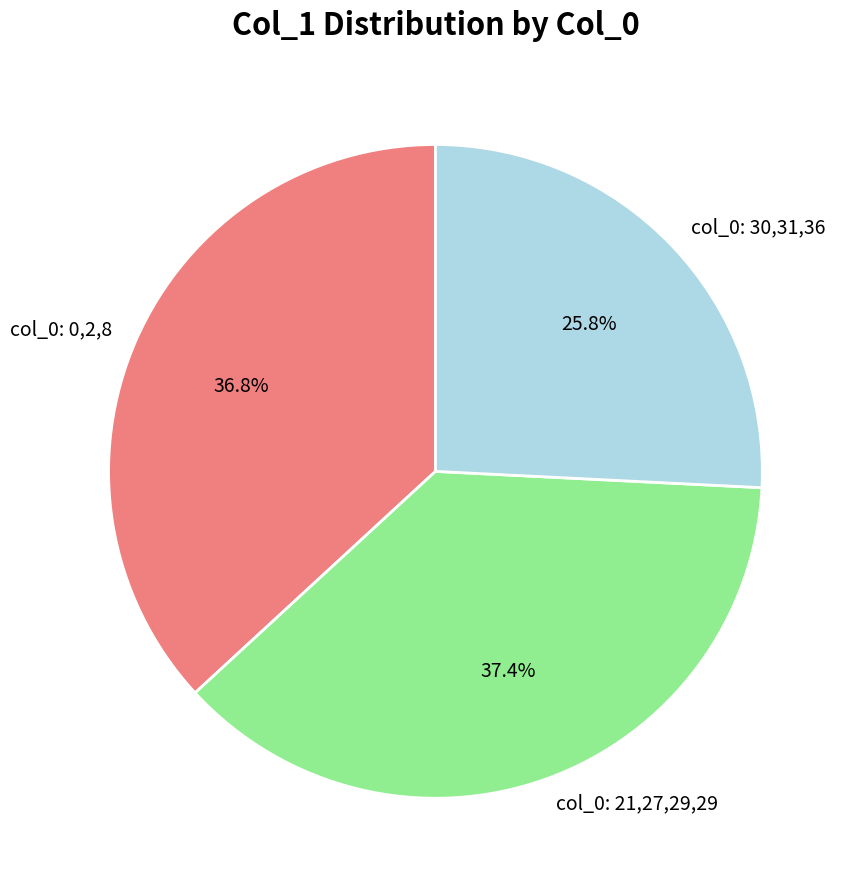

What is the ratio of the value at col_0: 30,31,36 to the value at col_0: 0,2,8?

0.7